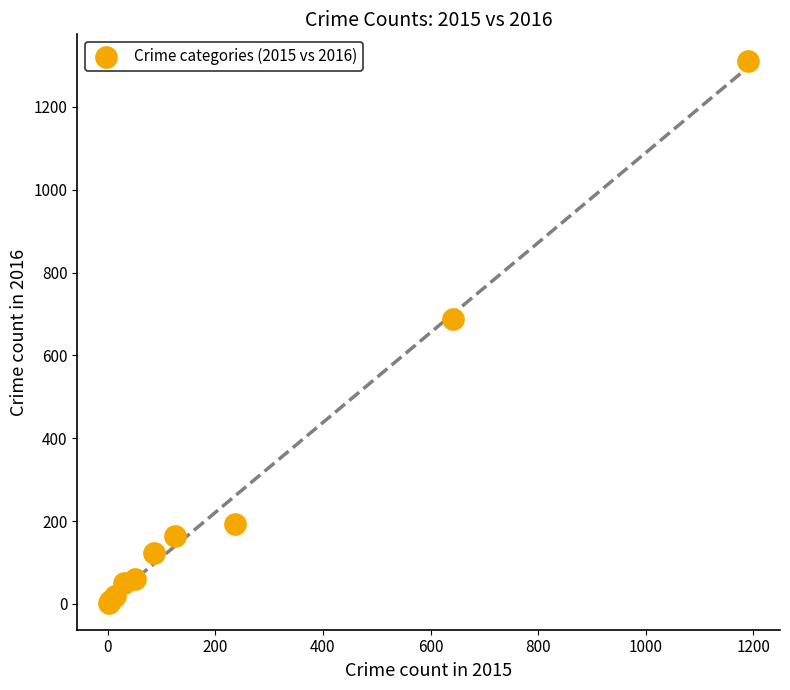

What Y value in the scatter plot is closest to 656?

689